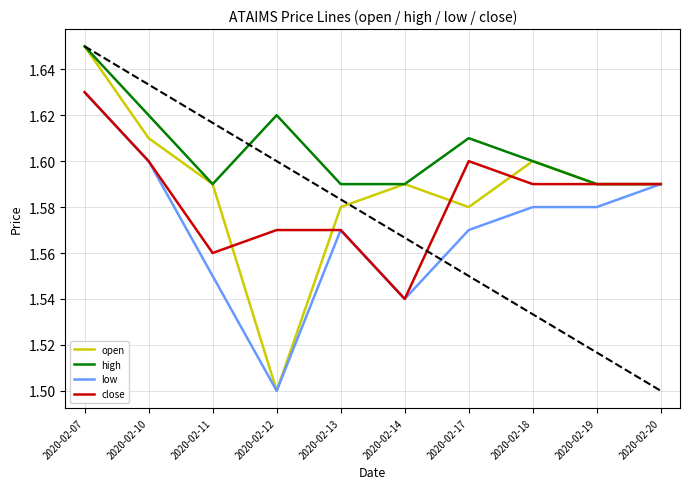

What is the total value across all series at 2020-02-18?

6.4